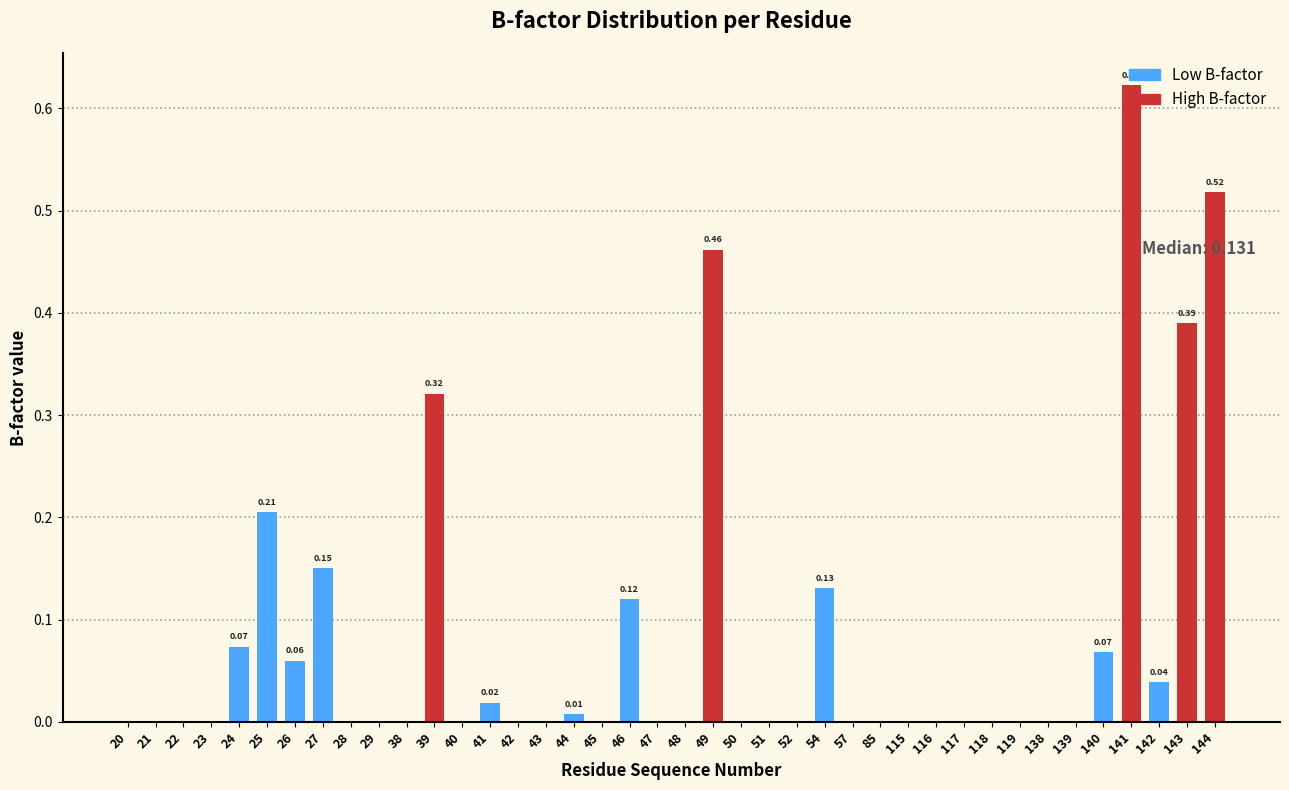

What is the change in value from 23 to 25?

+0.2